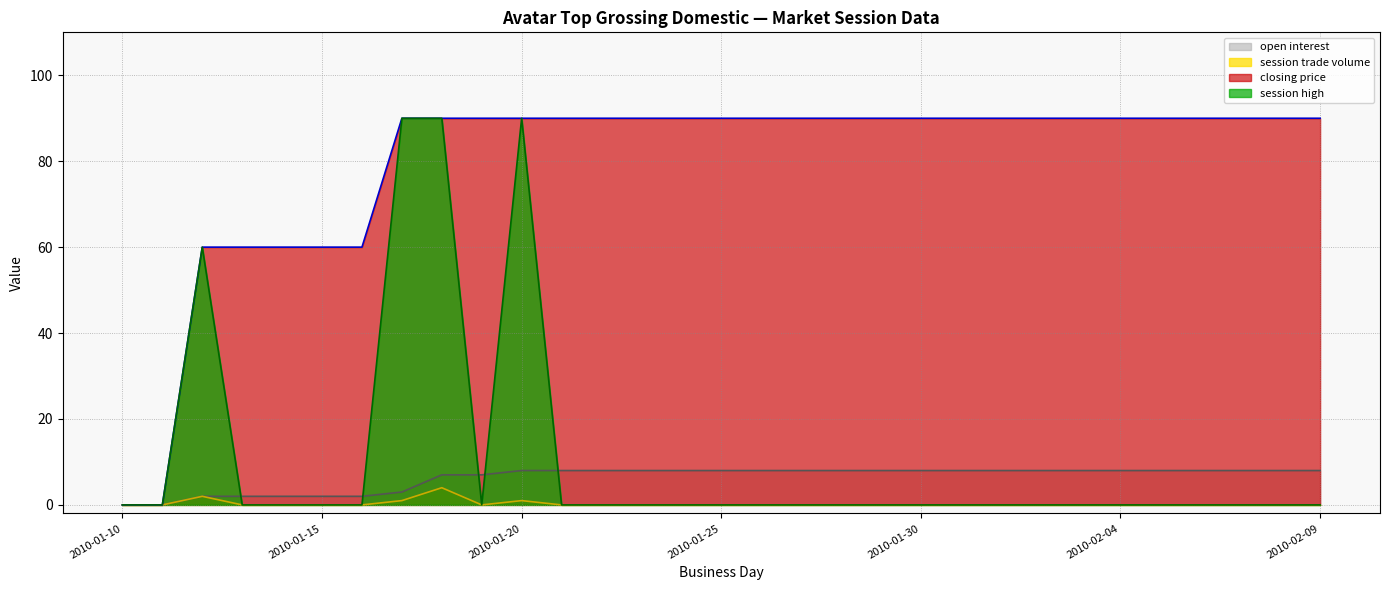

Does the chart display data point markers on the line(s)?

No